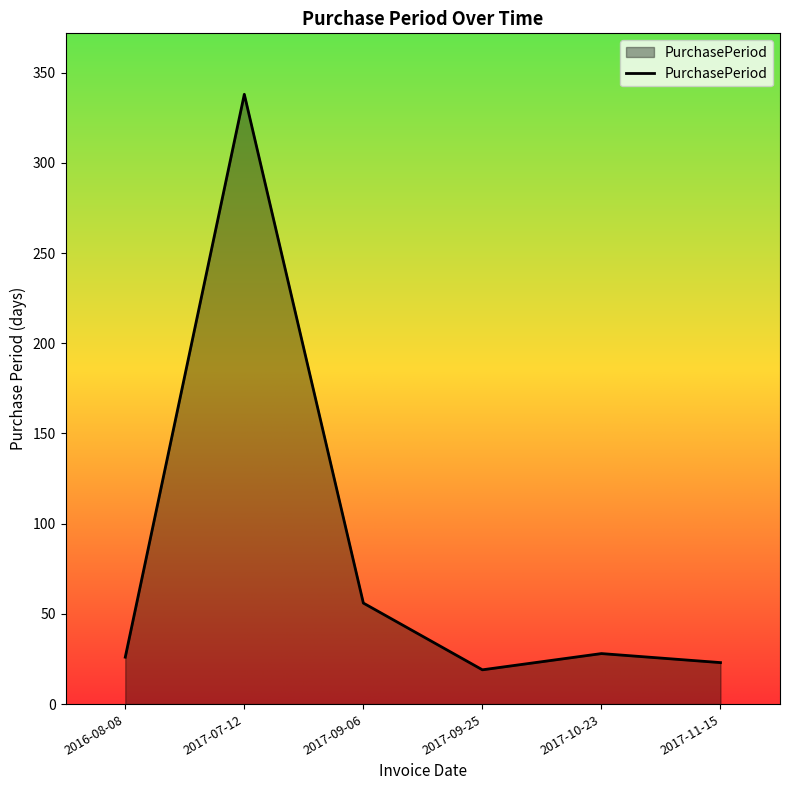

Reading right to left, list all the values displayed in this chart.

2017-11-15=23	2017-10-23=28	2017-09-25=19	2017-09-06=56	2017-07-12=338	2016-08-08=26